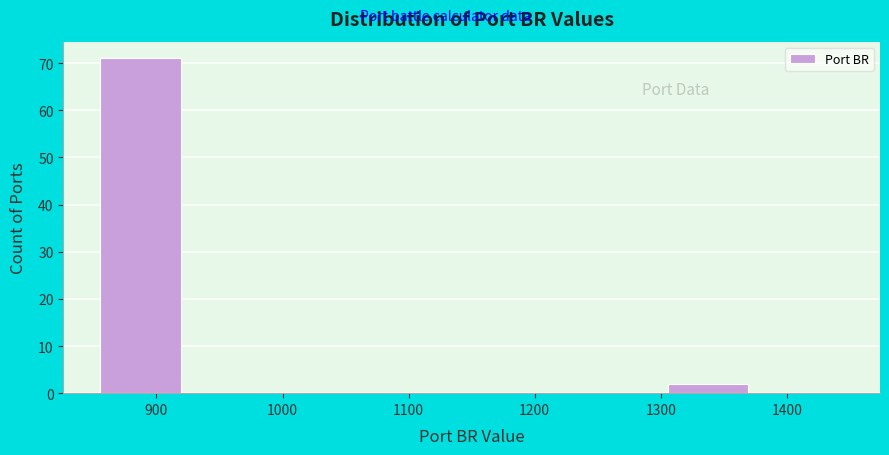

How tall is the bar that spans 850 to 925 on the x-axis? Neither the bar edges nor the heights are printed on the chart, so give them approximately, as read against the axes.

71